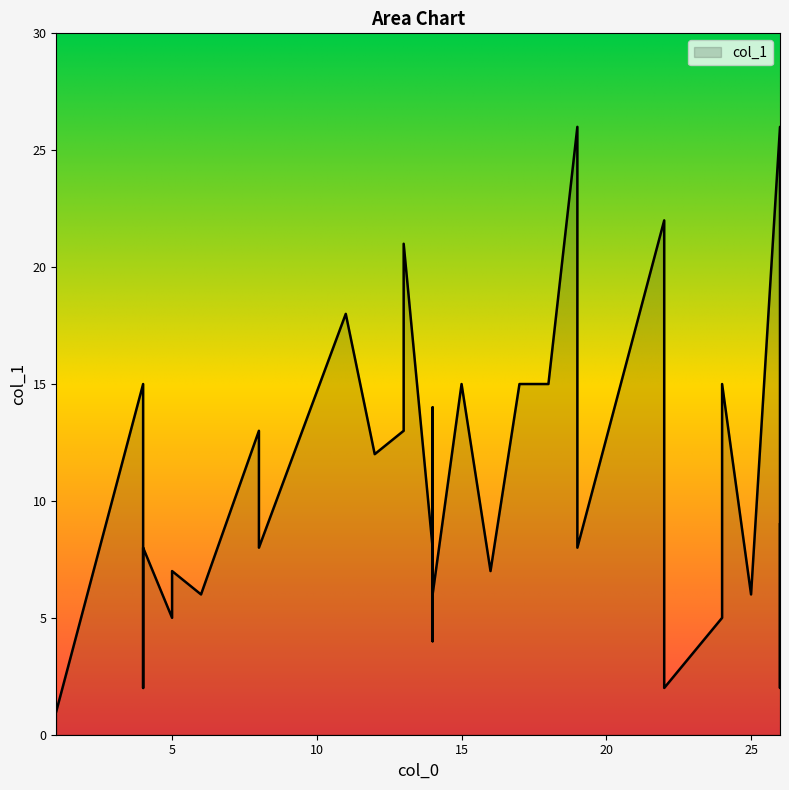

What is the sum of all values?

446